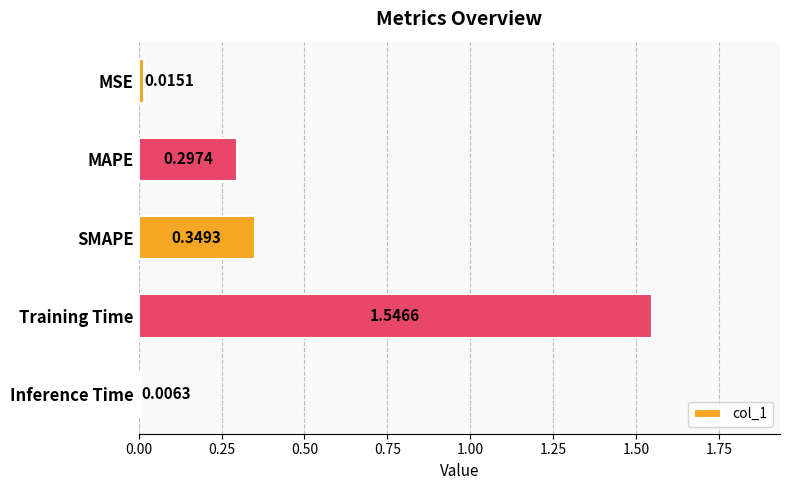

List the labels in order of value, smallest first.

Inference Time, MSE, MAPE, SMAPE, Training Time